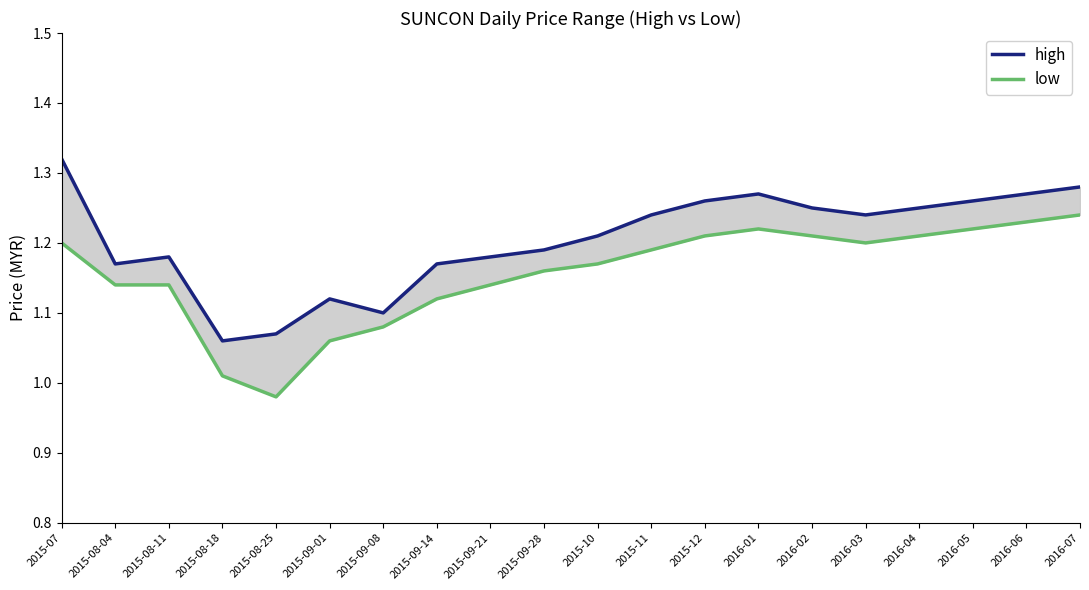

Which series changed the most between 2015-11 and 2016-04?

low